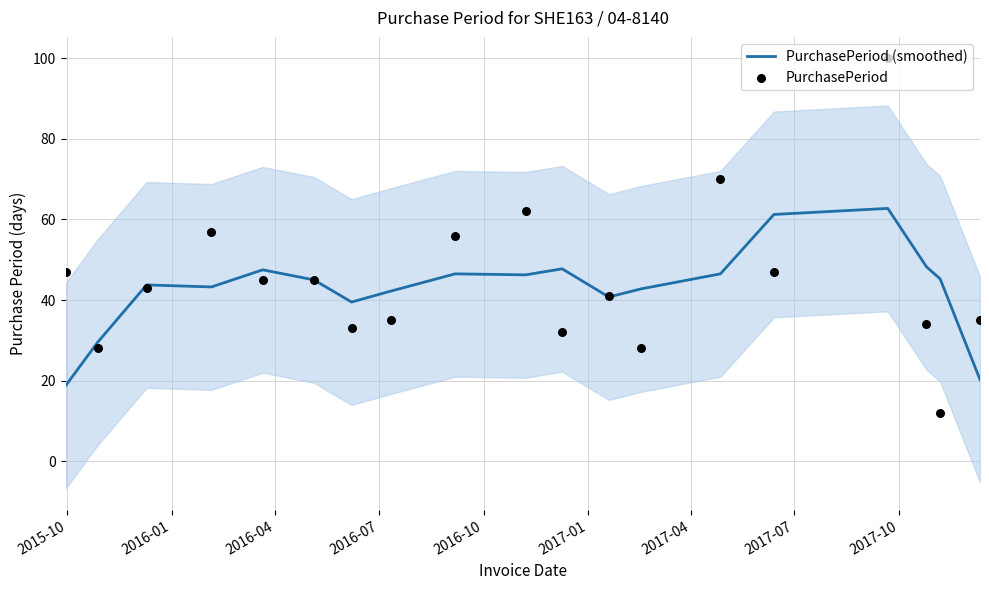

Which series has the largest total across all categories?

PurchasePeriod